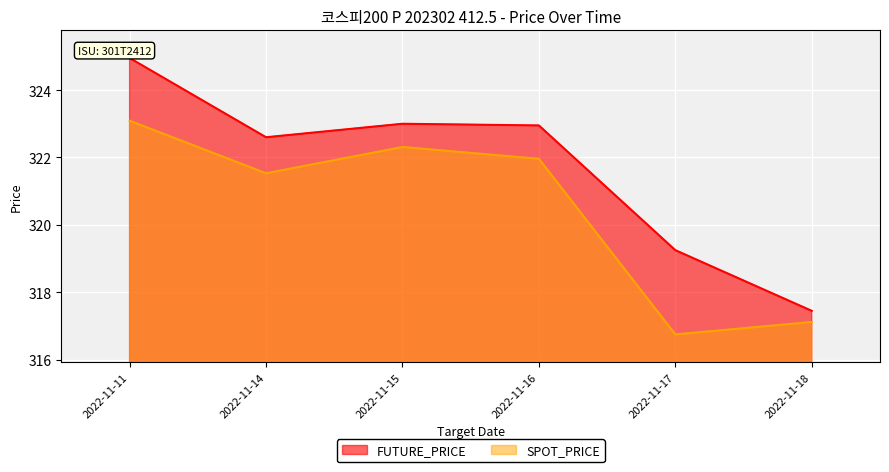

The value of SPOT_PRICE at 2022-11-11 is 323.1. True or false?

True